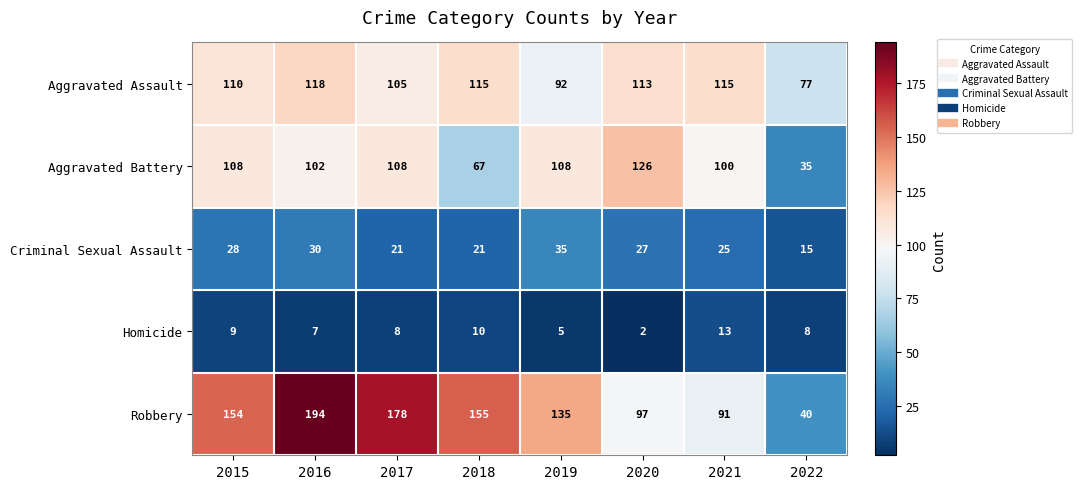

List the series in order of their peak value, highest first.

Robbery, Aggravated Battery, Aggravated Assault, Criminal Sexual Assault, Homicide